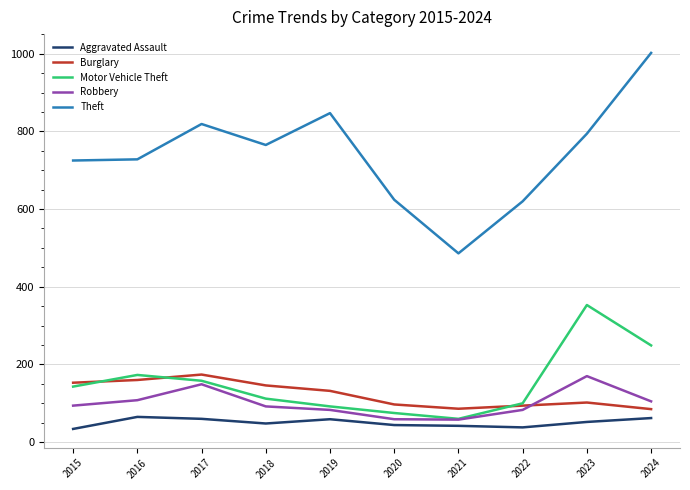

The Motor Vehicle Theft series shows 79 at 2023. True or false?

False